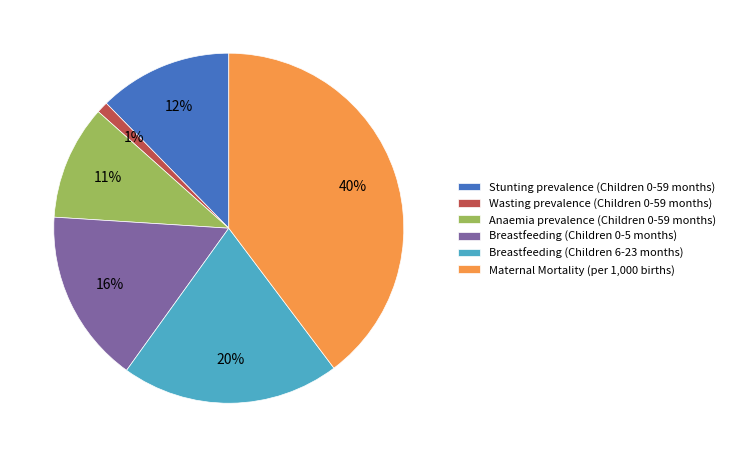

How many slices are in this pie chart?

6